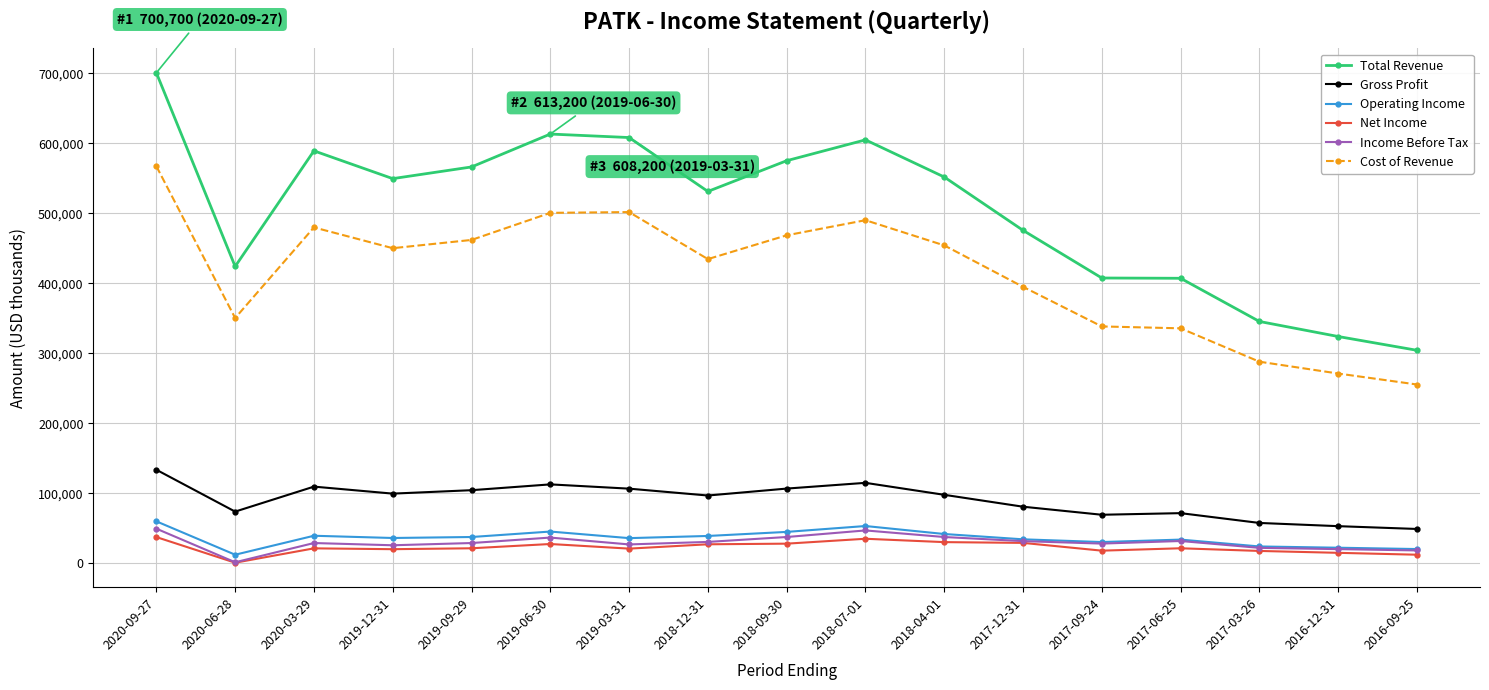

At which category is the sum across all series the highest?

2020-09-27